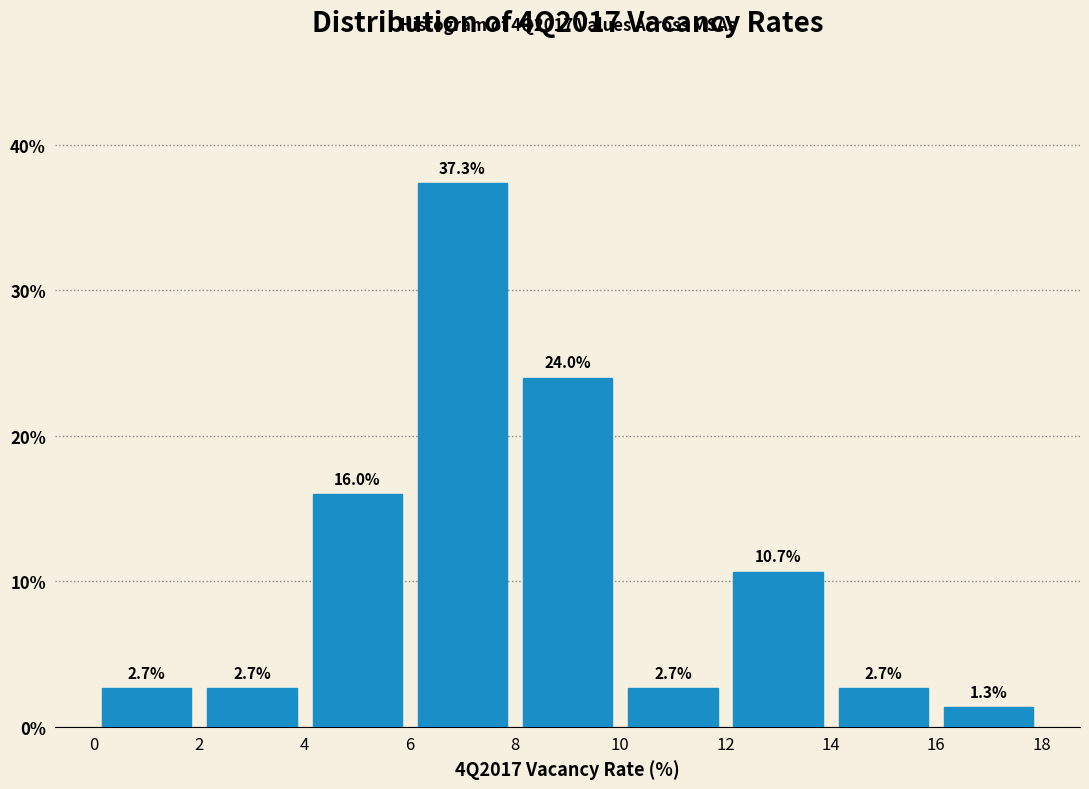

Over which range of the x-axis is the bar tallest?

6 to 8